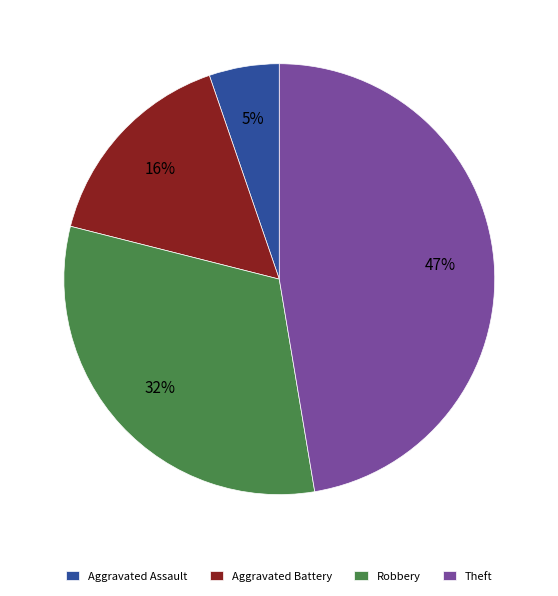

How many slices are in this pie chart?

4